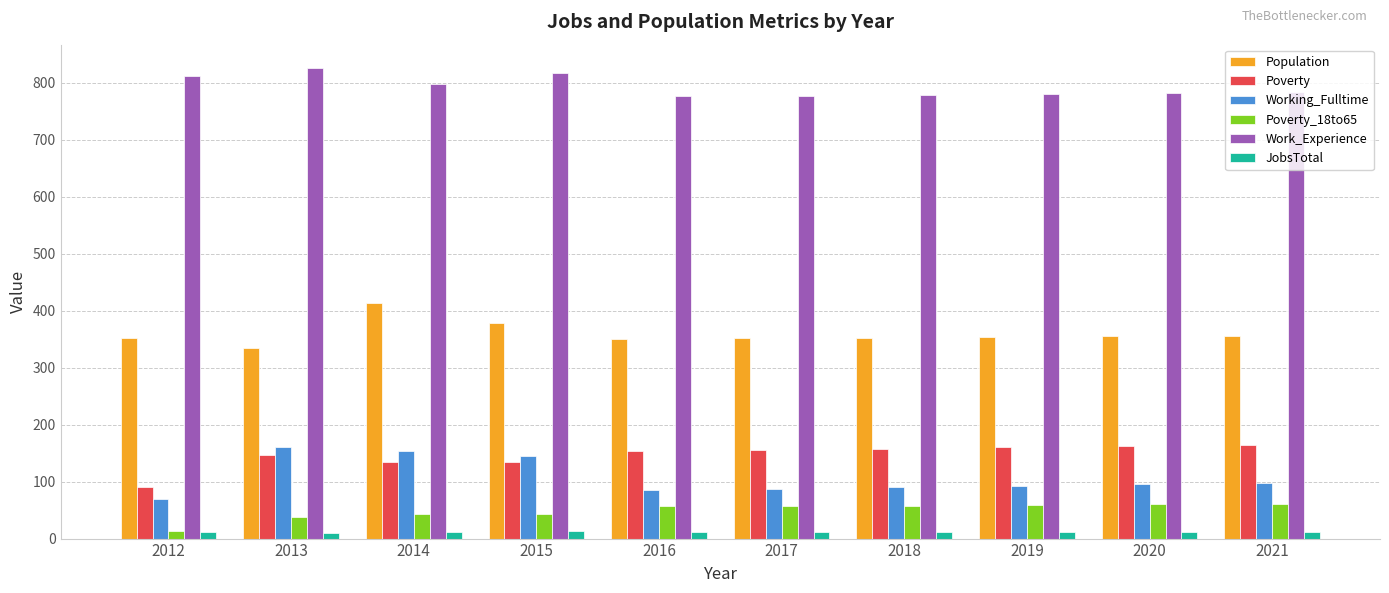

What is the greatest value displayed?

826